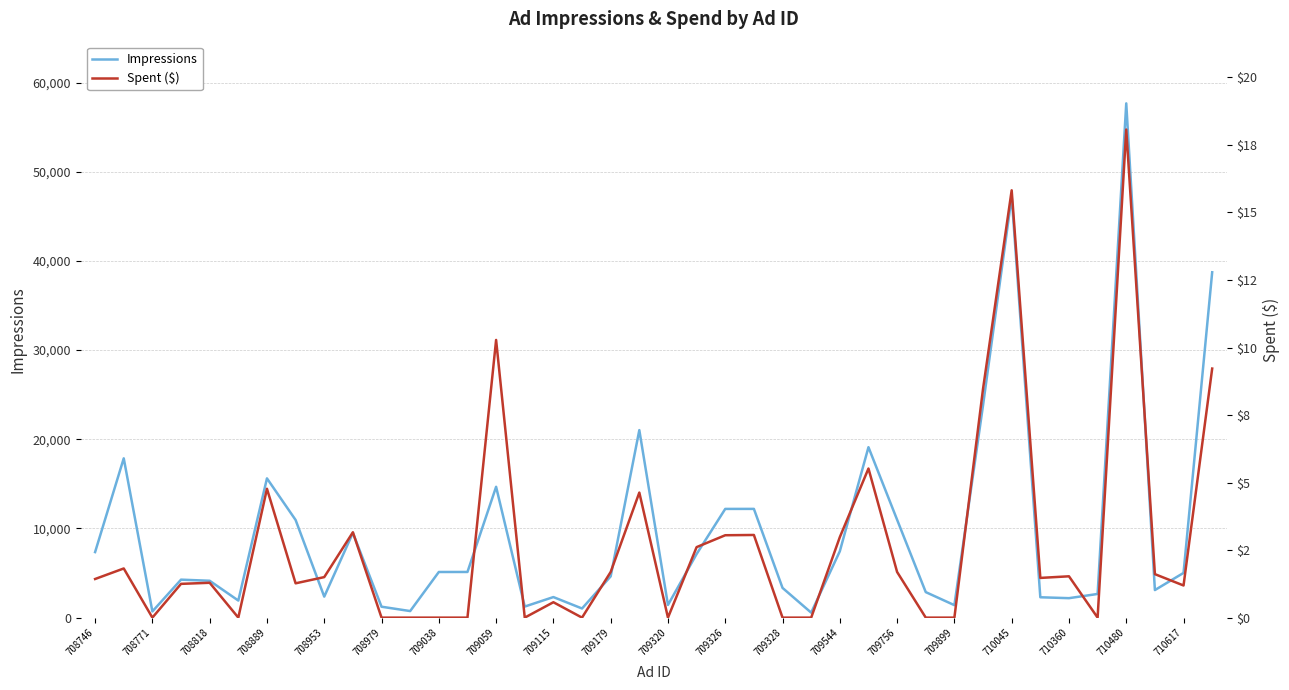

What is the average value of the Impressions series?

9825